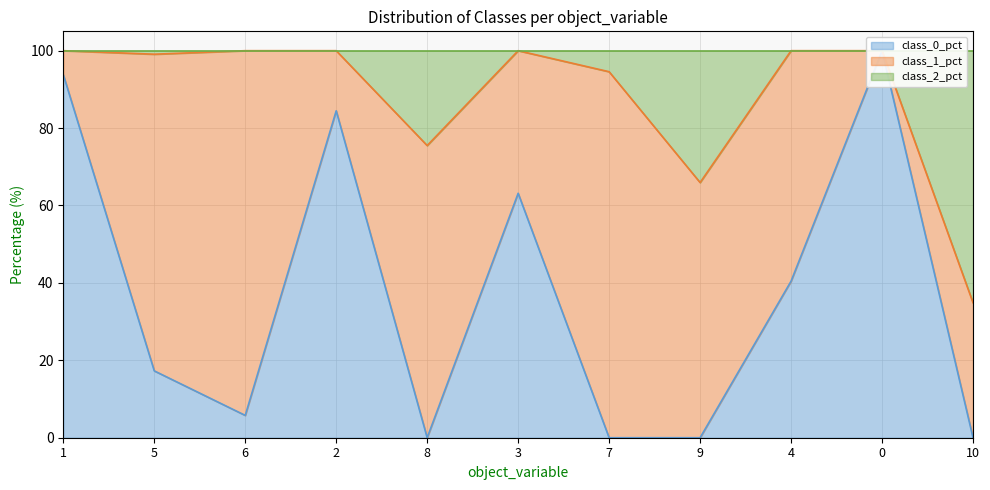

True or false: class_0_pct and class_2_pct cross at least once.

False